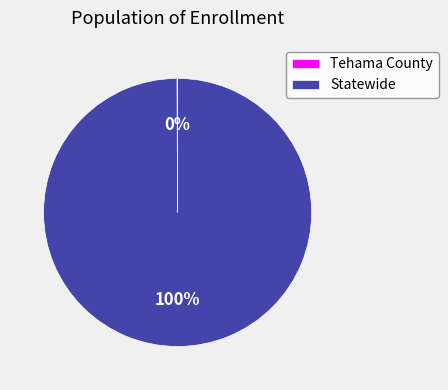

To the nearest percent, what is the difference between the largest and smallest slice percentages?

100%